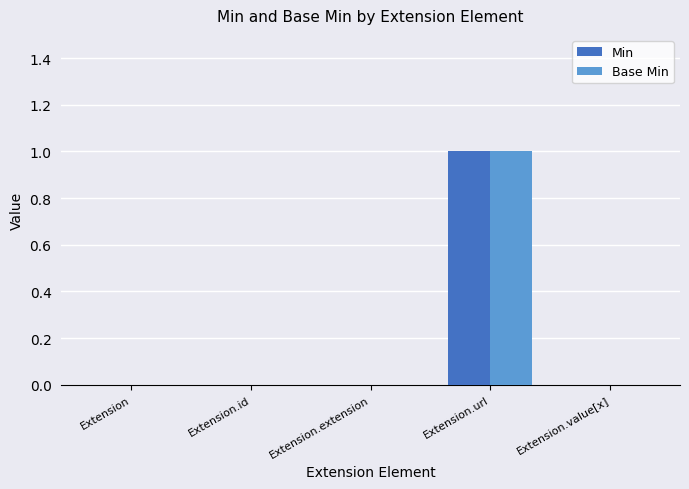

Reading left to right, what are all the values shown in this chart?

Min: Extension=0	Extension.id=0	Extension.extension=0	Extension.url=1	Extension.value[x]=0
Base Min: Extension=0	Extension.id=0	Extension.extension=0	Extension.url=1	Extension.value[x]=0